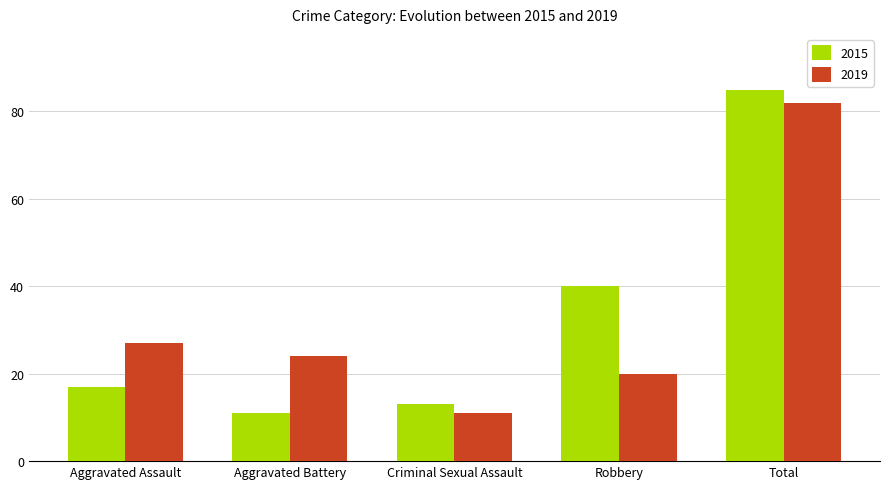

What is the greatest value displayed?

85